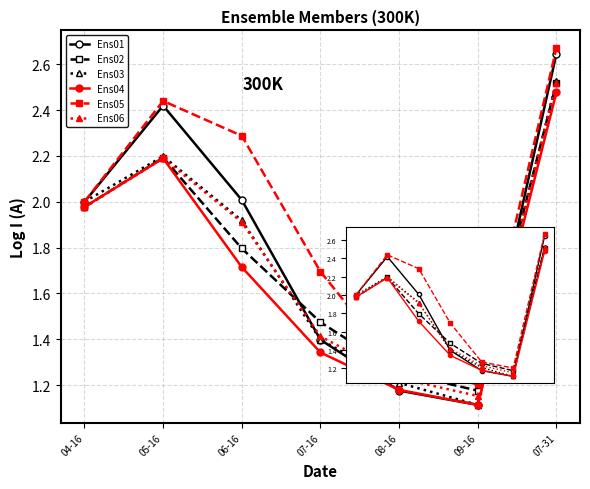

Which series changed the most between 07-16 and 08-16?

Ens05